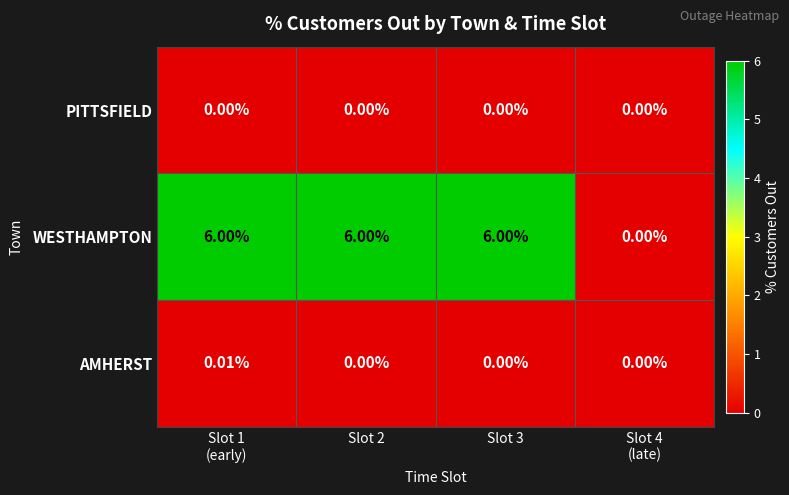

Which series has the largest total across all categories?

WESTHAMPTON